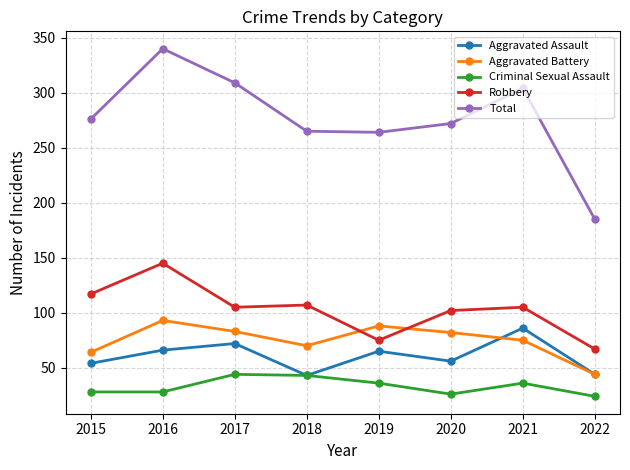

True or false: Robbery has more than 0 interior local peaks.

True